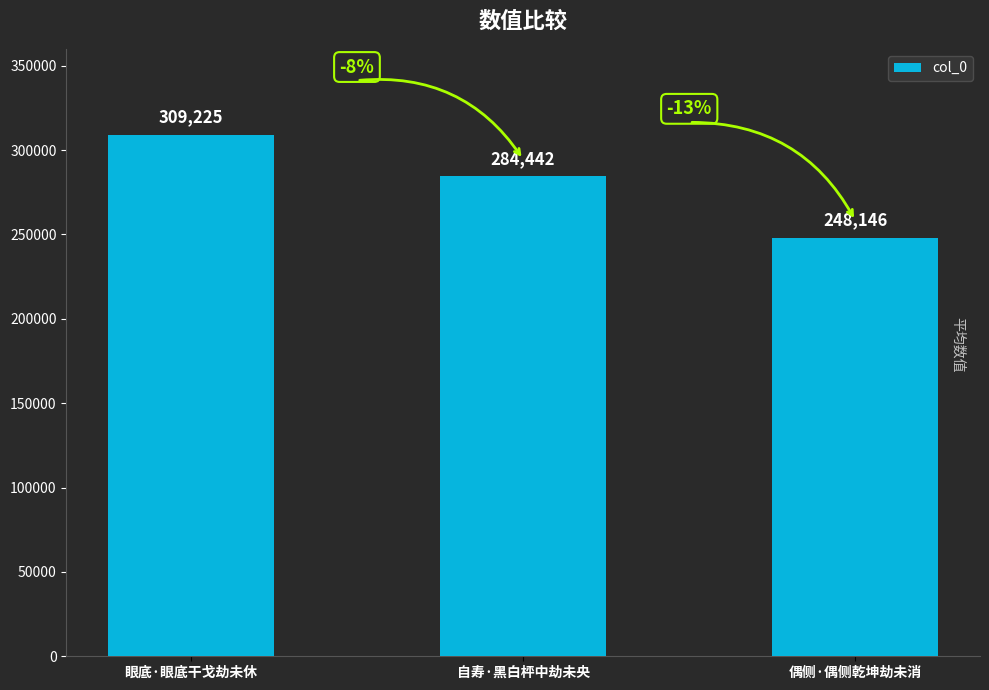

Reading left to right, what are all the values shown in this chart?

309225	284442	248146